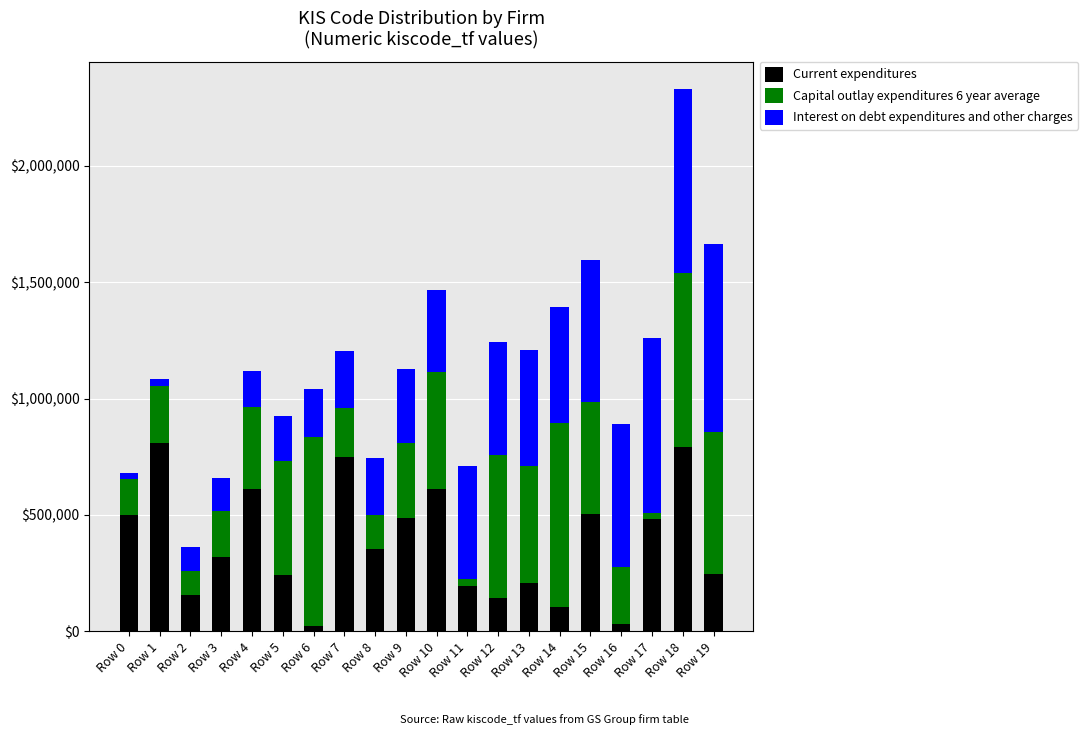

The value of Current expenditures at Row 8 is 103268. True or false?

False